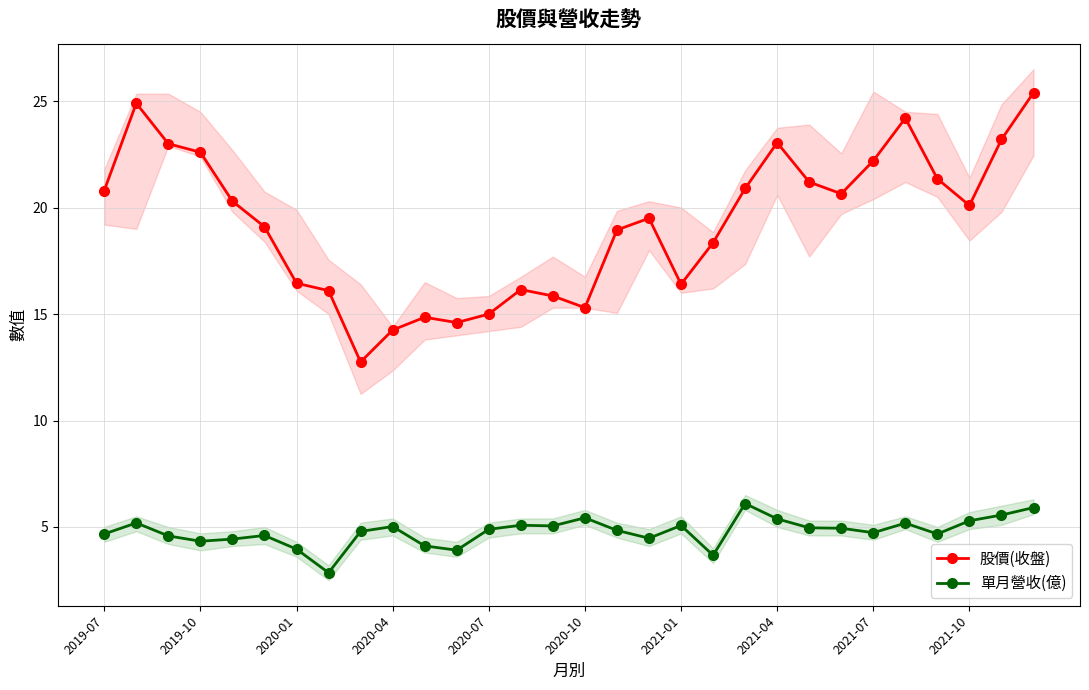

True or false: 股價(收盤) and 單月營收(億) intersect in this chart.

False